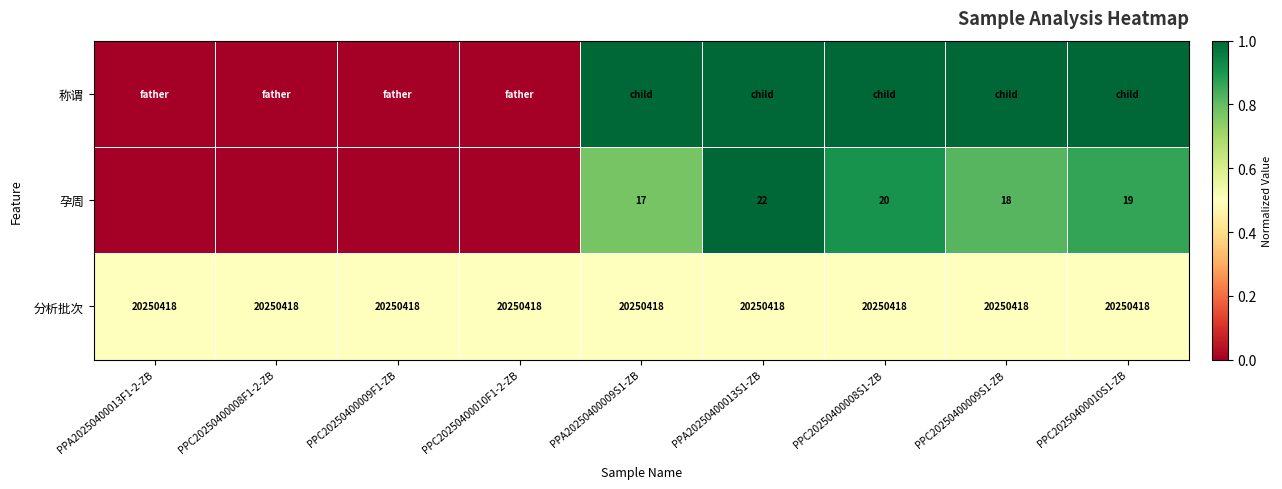

What is the sum of all 分析批次 values?

182253762